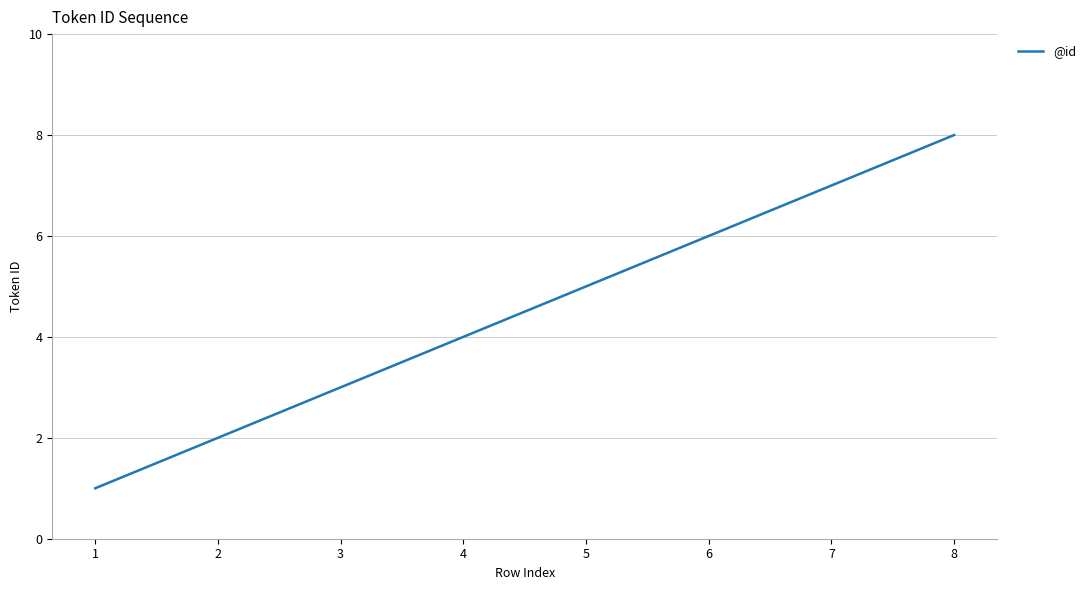

How many distinct data groups are displayed?

1